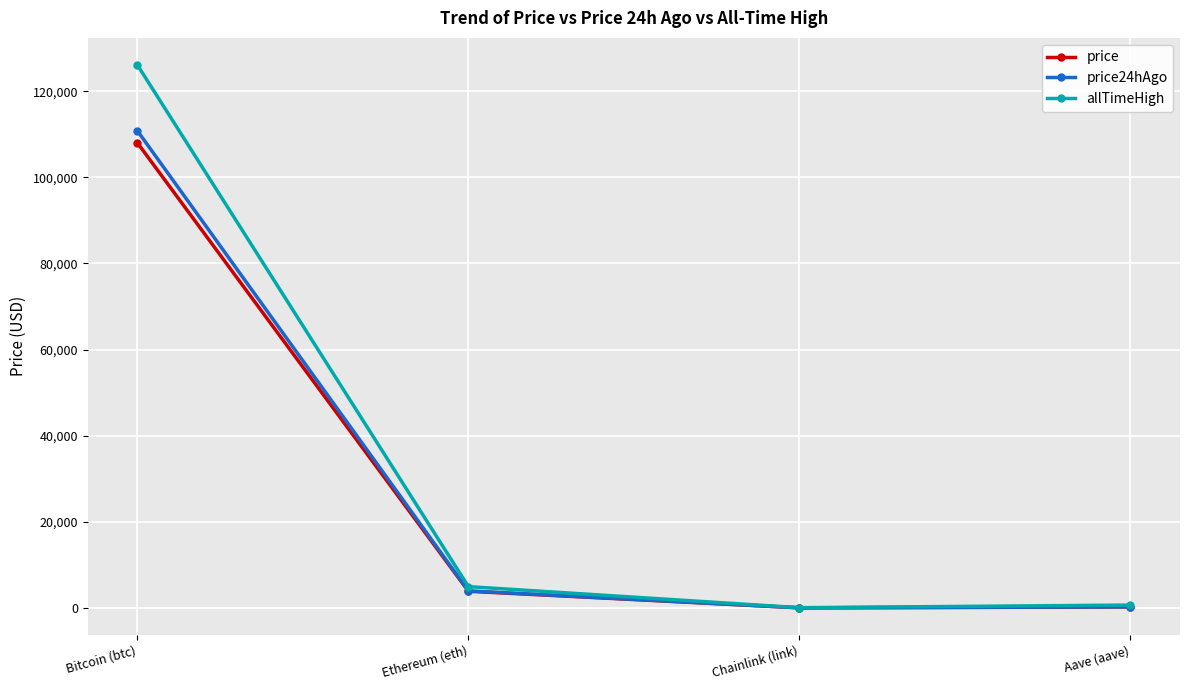

What is the label of the 2nd point from the right?

Chainlink (link)